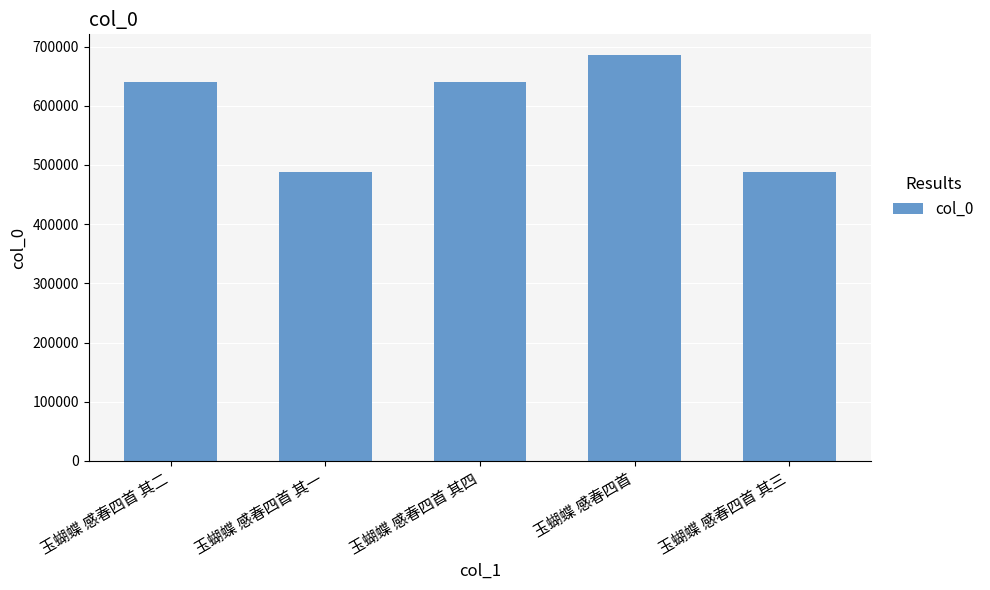

What position from the right is 玉蝴蝶 感春四首 其四?

3